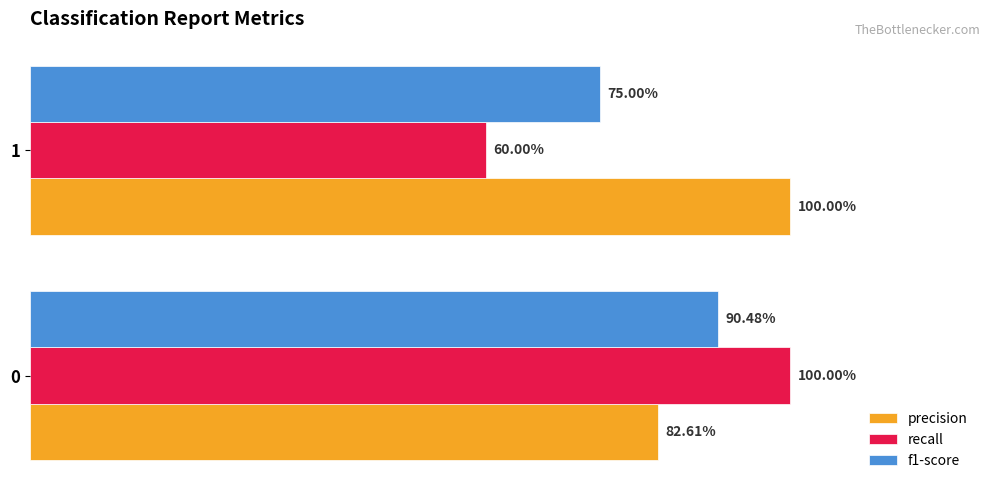

Count the f1-score values in the range 0 to 1.

2